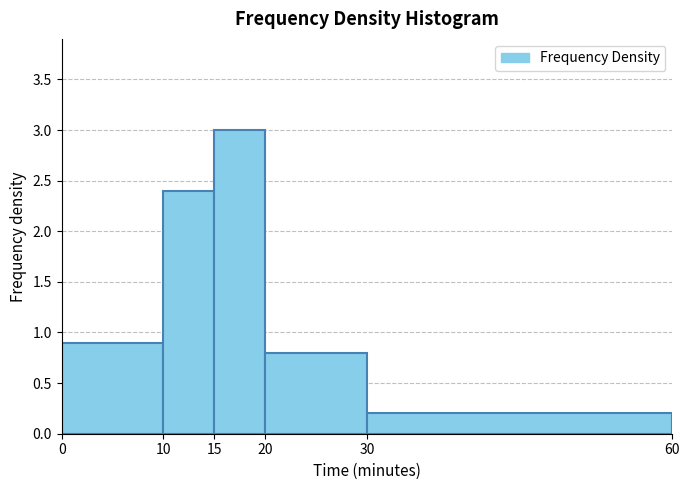

Which range on the x-axis has the tallest bar?

15 to 20